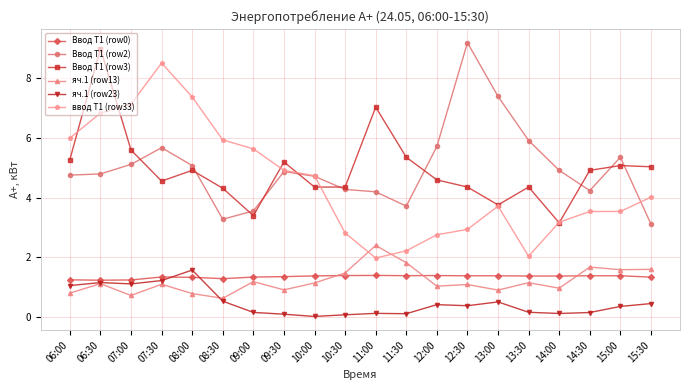

Is it true that Ввод Т1 (row3) equals 7.0 at 11:00?

True